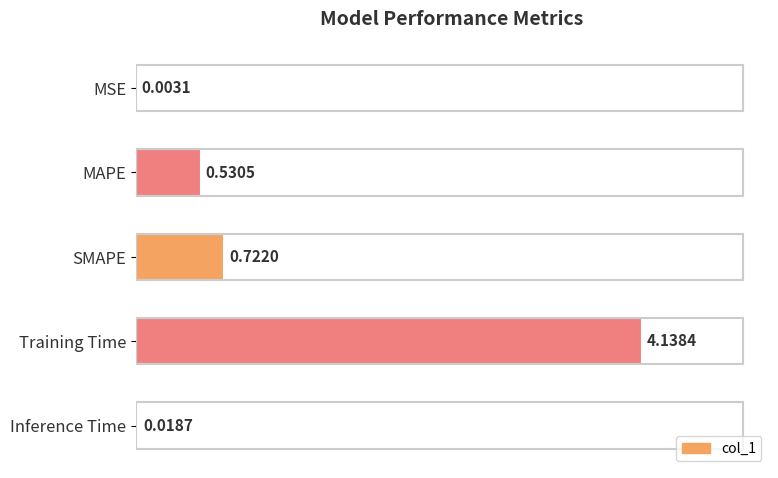

Which label corresponds to the largest value in the chart?

Training Time